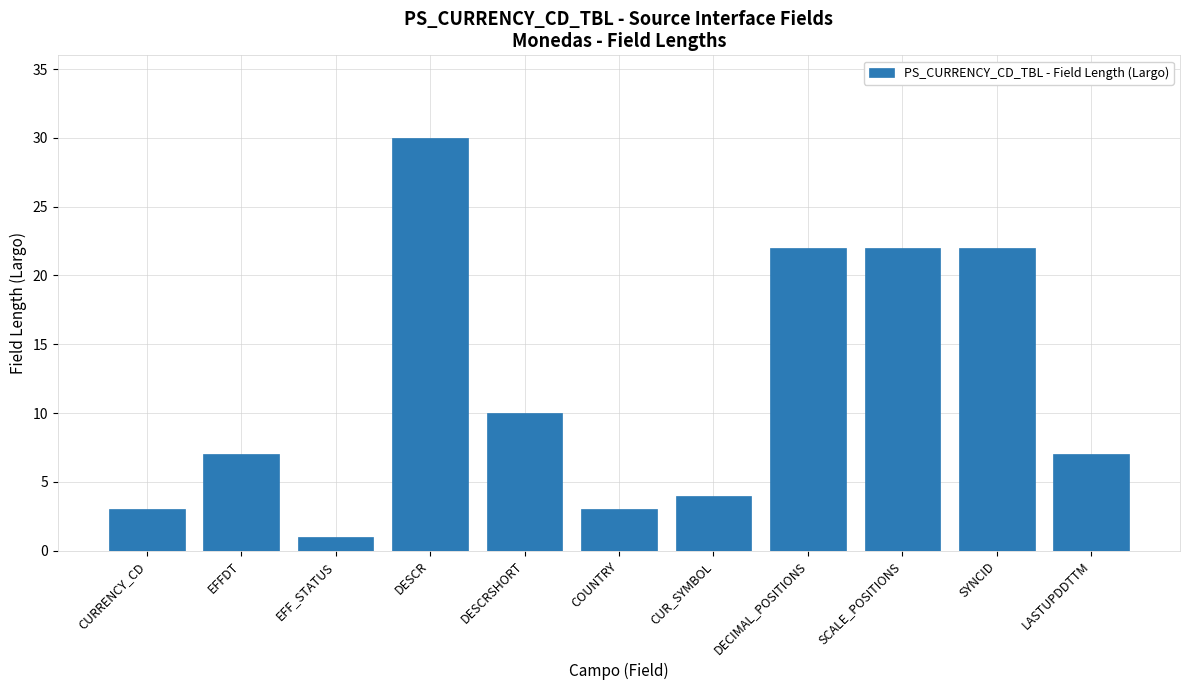

The value at DESCR is 20. True or false?

False